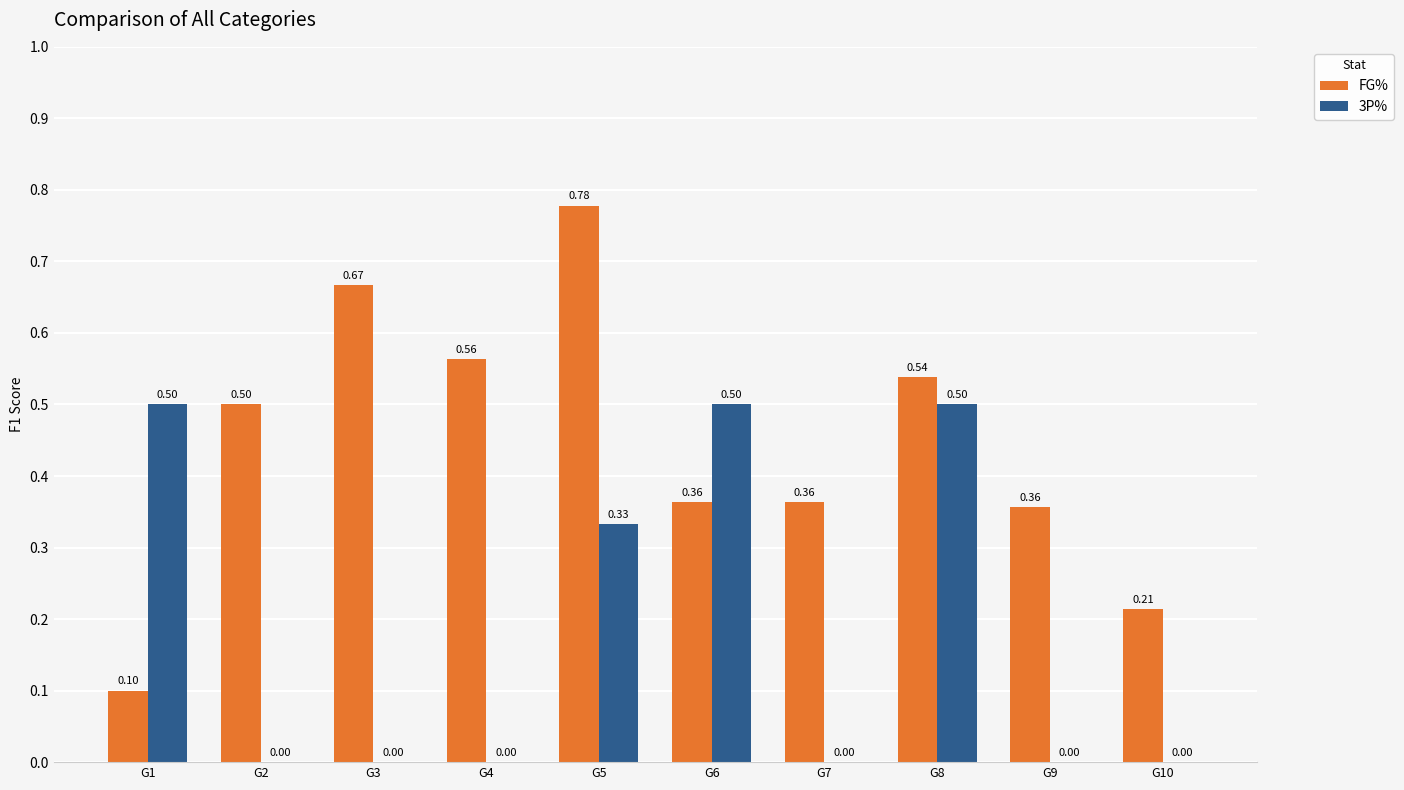

True or false: FG% has a value of 0.4 at G10.

False